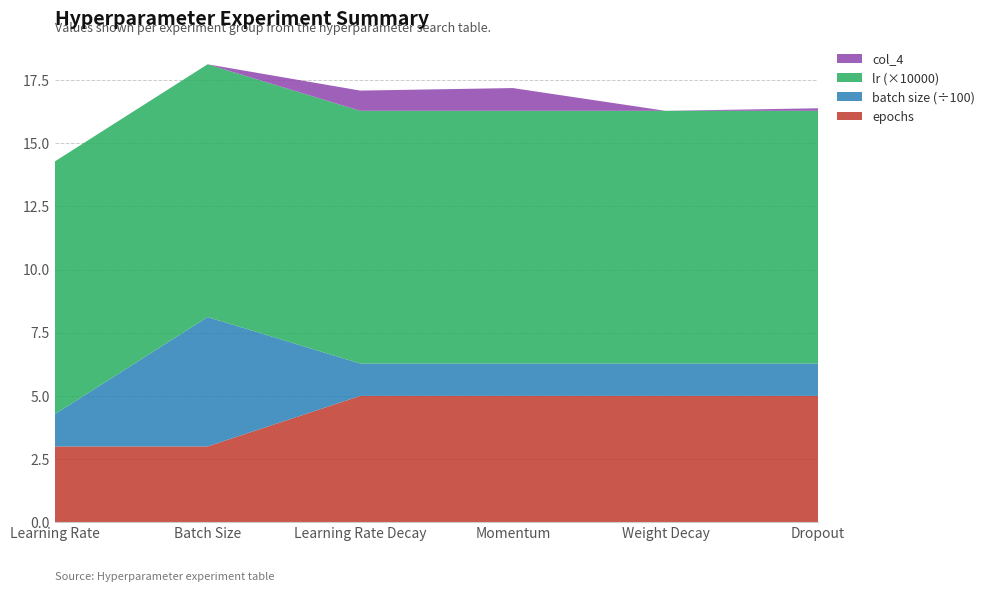

Reading right to left, list all the values displayed in this chart.

epochs: 5.0	5.0	5.0	5.0	3.0	3.0
batch size: 128.0	128.0	128.0	128.0	512.0	128.0
lr: 0.0	0.0	0.0	0.0	0.0	0.0
col_4: 0.1	0.0	0.9	0.8	0.0	0.0